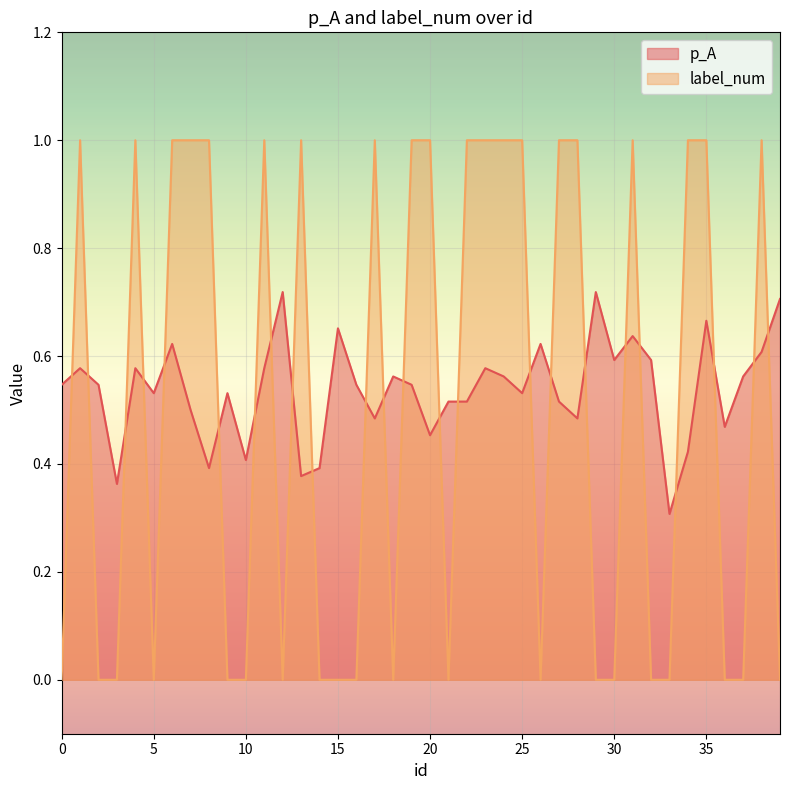

List the series in order of their peak value, highest first.

label_num, p_A